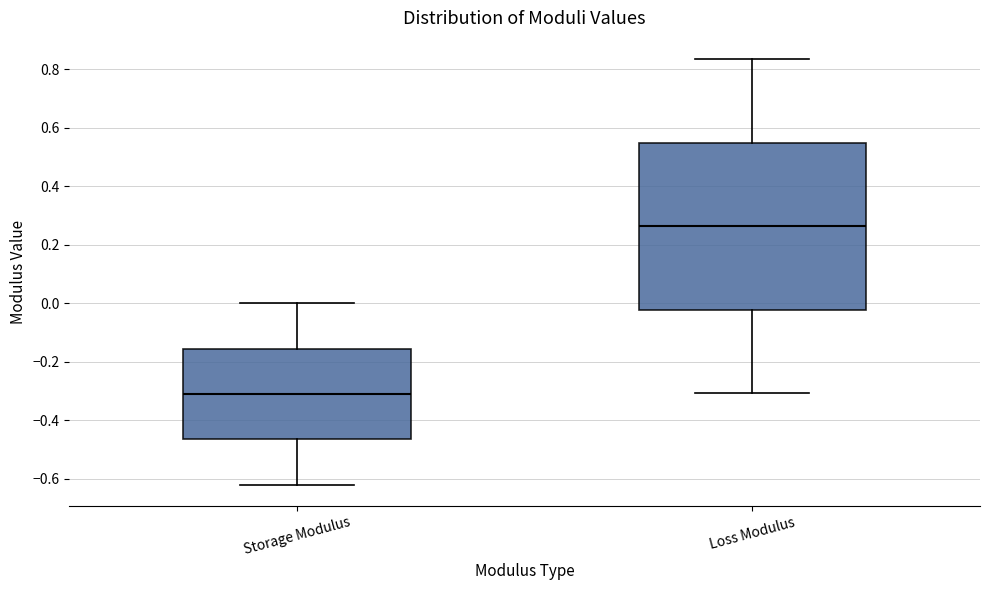

Which box is the tallest, from its lower edge to its upper edge?

Loss Modulus